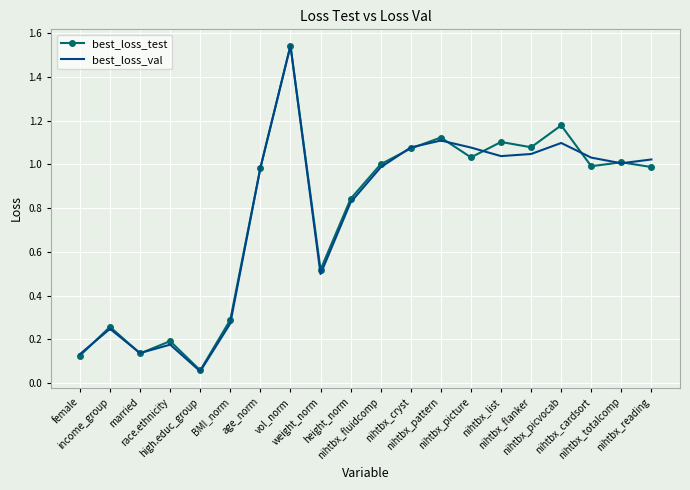

True or false: best_loss_test and best_loss_val intersect in this chart.

True